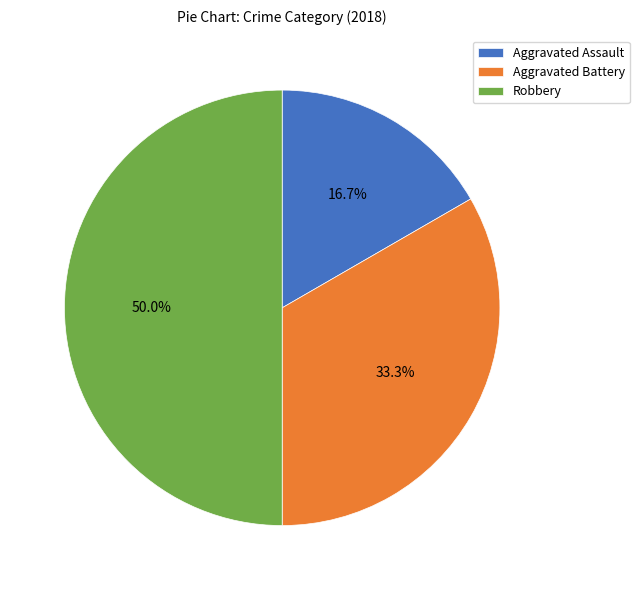

To the nearest percent, what is the difference between the largest and smallest slice percentages?

33%